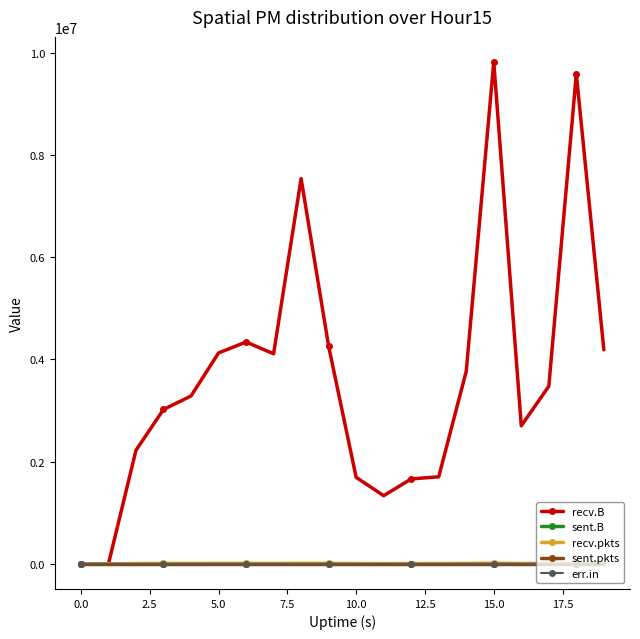

Which series has the largest total across all categories?

recv.B